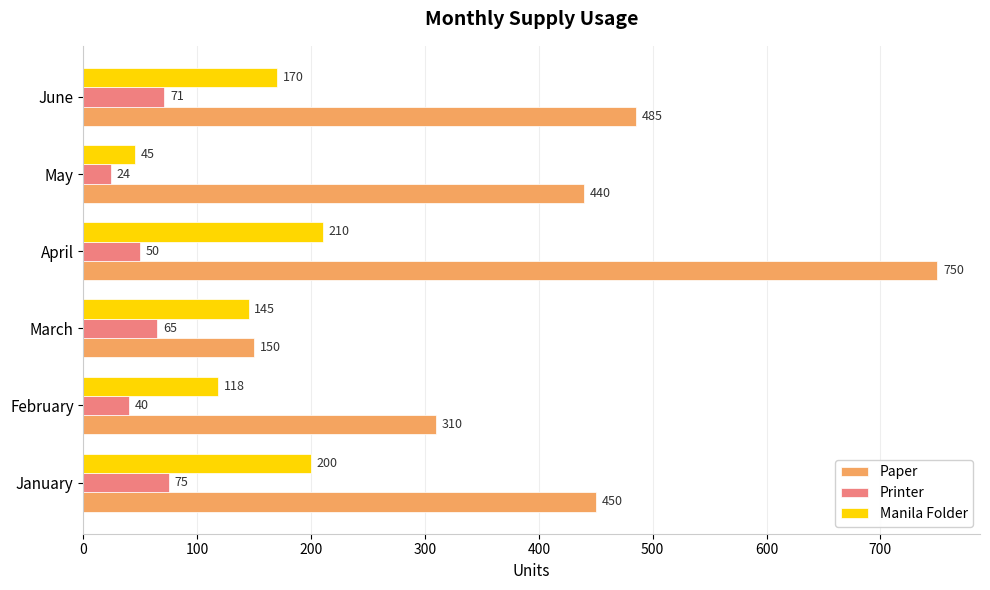

List the series in order of their peak value, lowest first.

Printer, Manila Folder, Paper